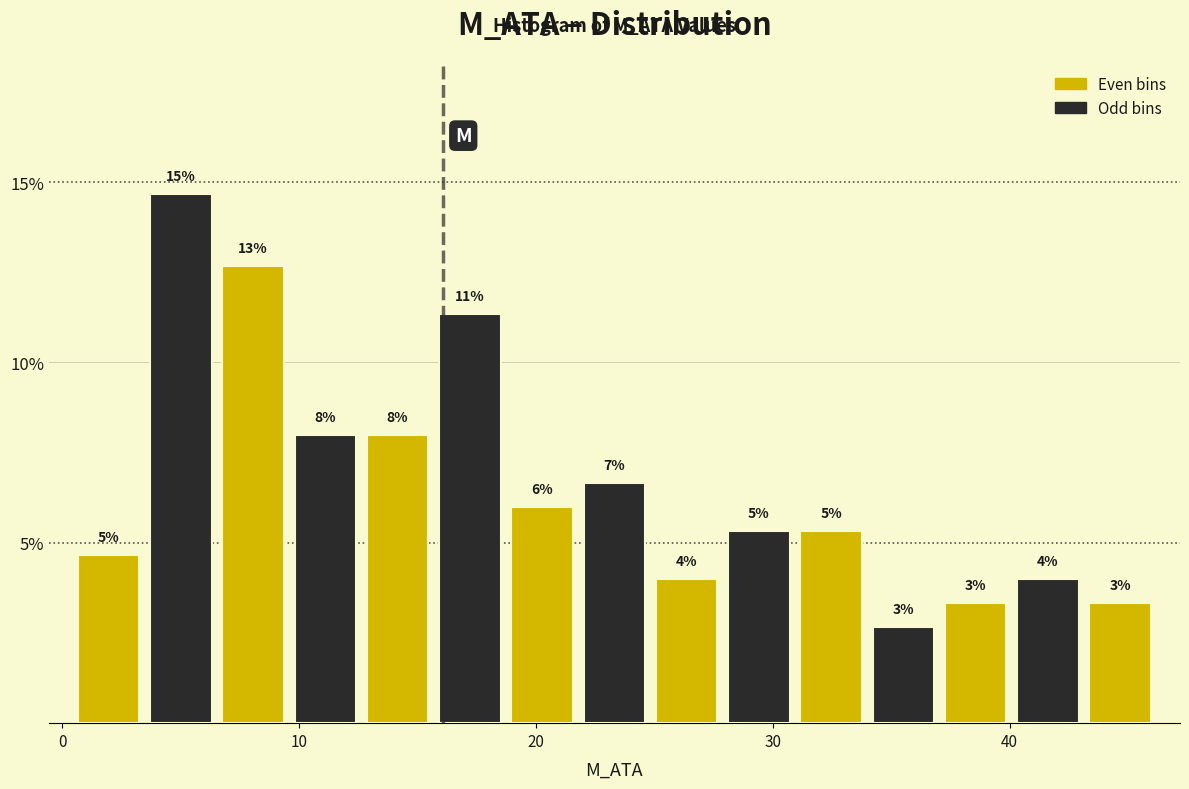

Read against the x-axis, roughly where is the centre of the tallest bar?

5